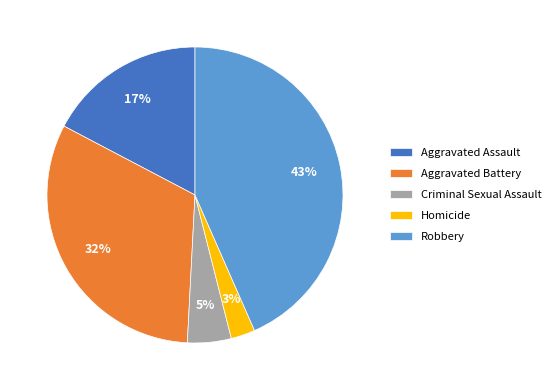

Does Homicide account for over 50% of the chart?

No